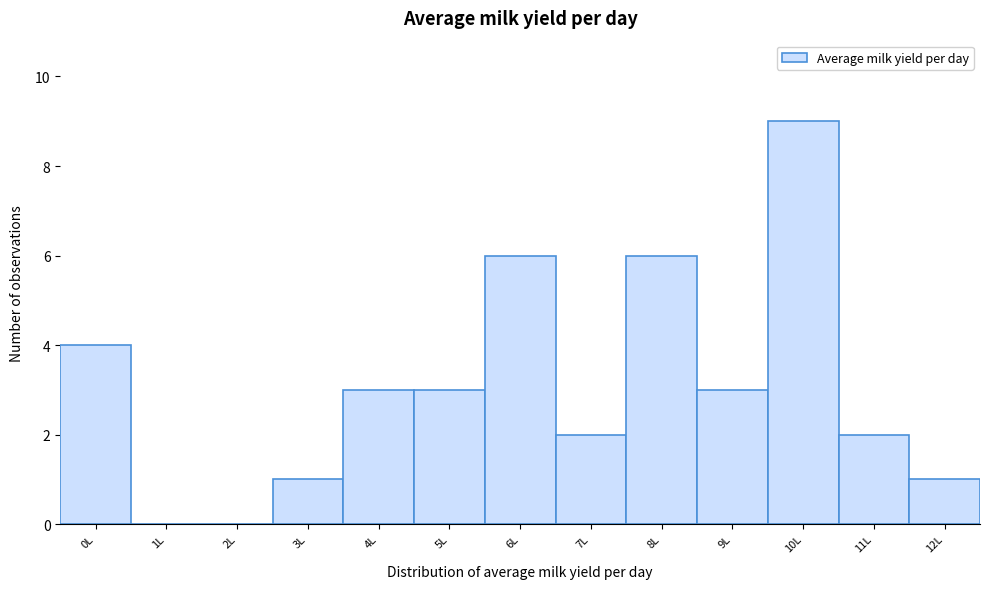

Reading left to right, list every bar in this chart as the range it spans on the x-axis followed by its height. The values are not printed on the chart, so give them approximately, as read against the axis.

-0.5 to 0.5: 4
0.5 to 1.5: 0
1.5 to 2.5: 0
2.5 to 3.5: 1
3.5 to 4.5: 3
4.5 to 5.5: 3
5.5 to 6.5: 6
6.5 to 7.5: 2
7.5 to 8.5: 6
8.5 to 9.5: 3
9.5 to 10.5: 9
10.5 to 11.5: 2
11.5 to 12.5: 1